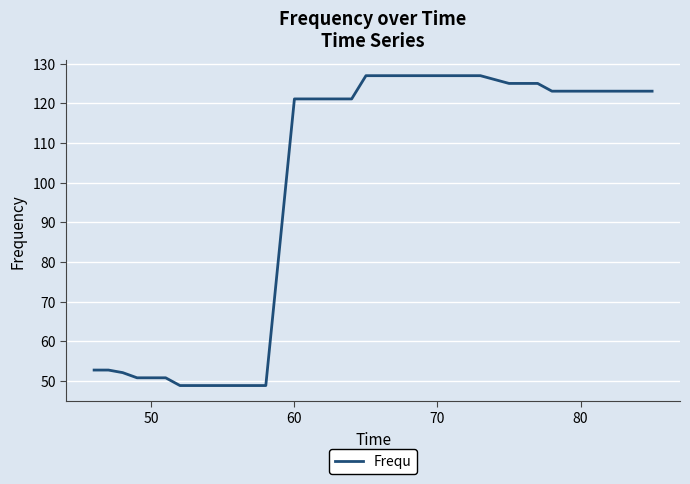

What is the greatest value displayed?

127.0